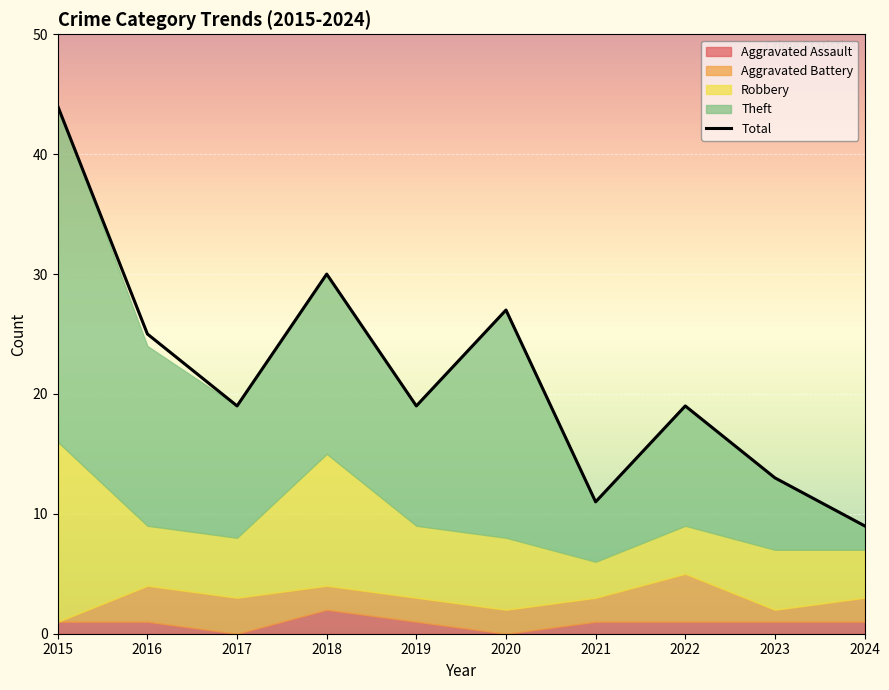

Reading left to right, list all the values displayed in this chart.

Aggravated Assault: 1	1	0	2	1	0	1	1	1	1
Aggravated Battery: 0	3	3	2	2	2	2	4	1	2
Robbery: 15	5	5	11	6	6	3	4	5	4
Theft: 28	15	11	15	10	19	5	10	6	2
Total: 44	25	19	30	19	27	11	19	13	9